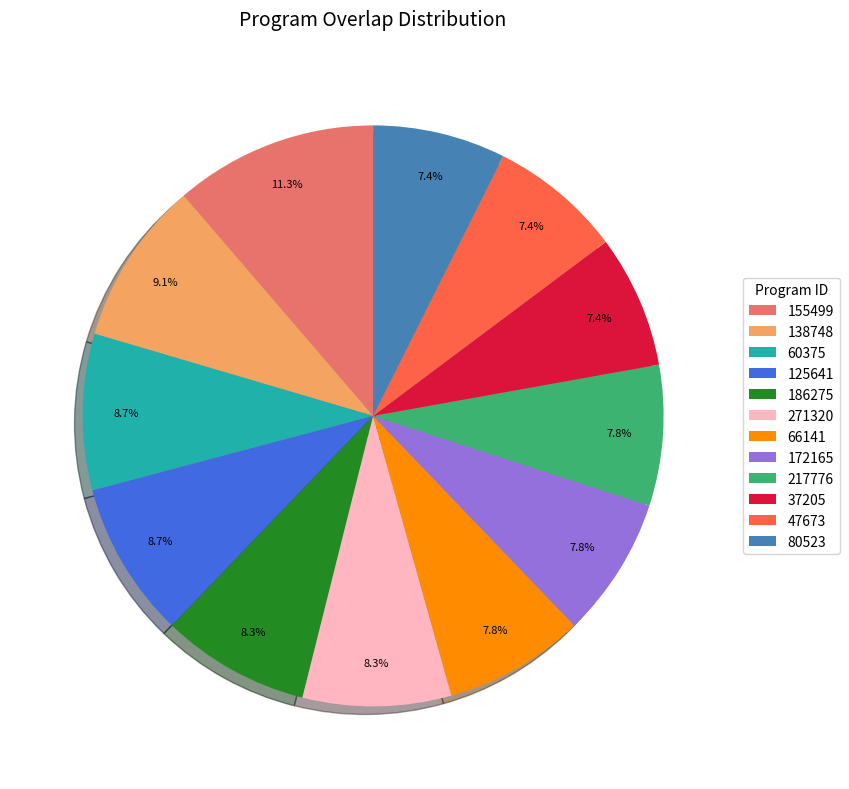

What is the largest slice in the pie chart?

155499